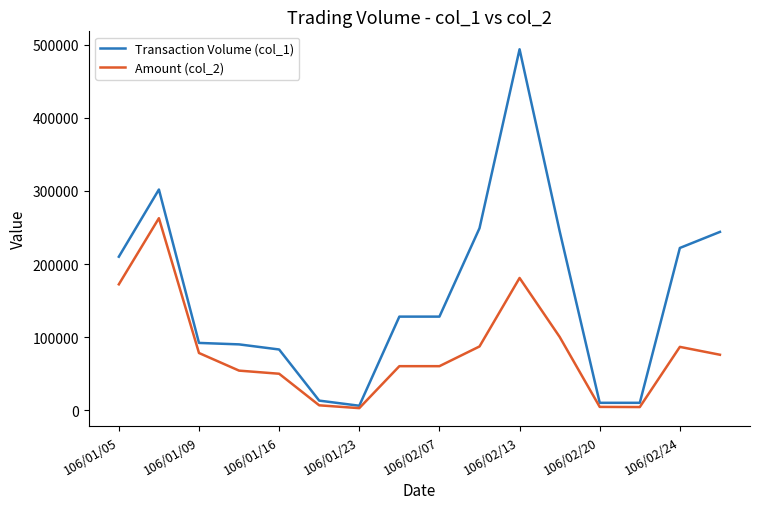

What is the maximum value shown in the chart?

494000